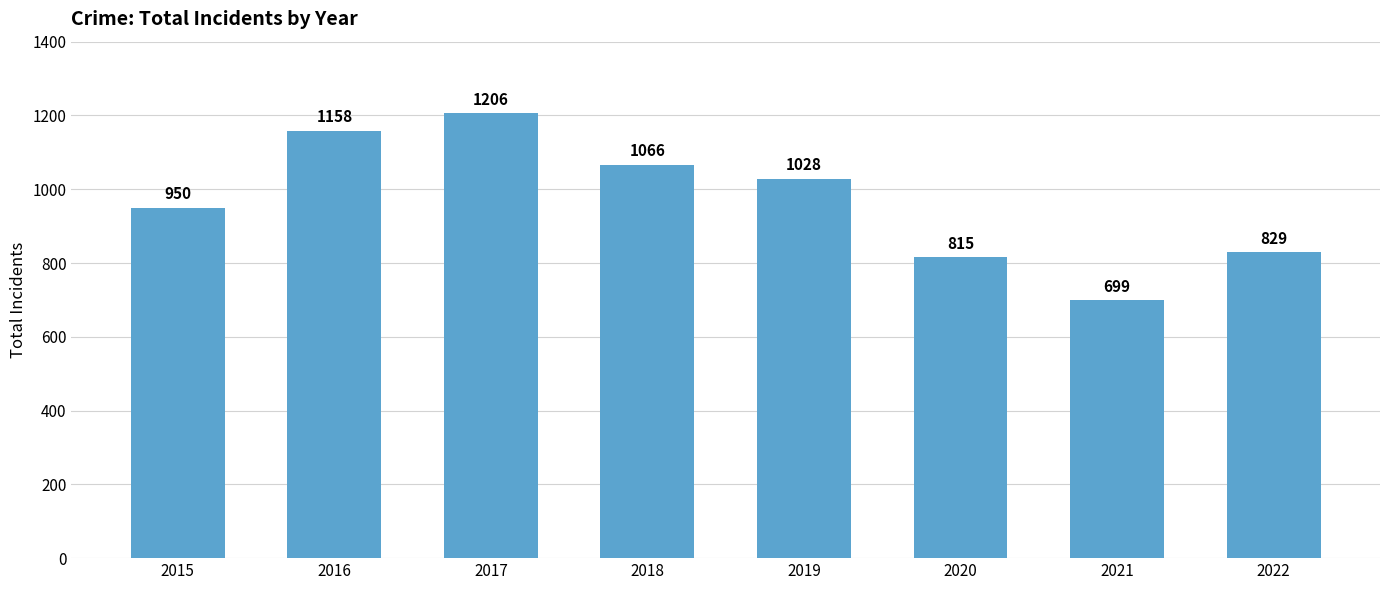

The chart shows a value of 1028 at 2019. True or false?

True